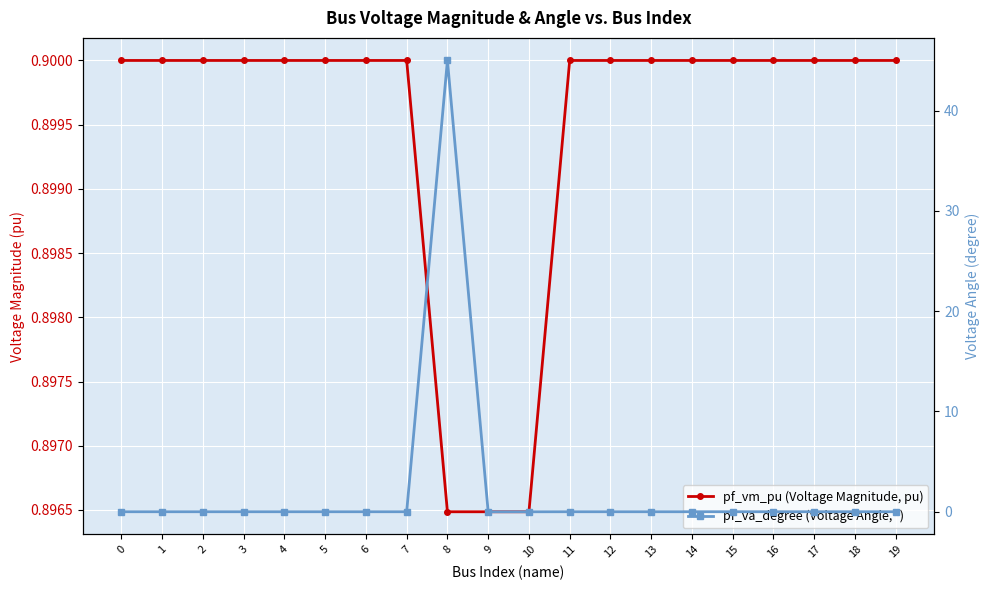

What are all the series names shown in the legend?

pf_vm_pu (Voltage Magnitude, pu), pf_va_degree (Voltage Angle, °)